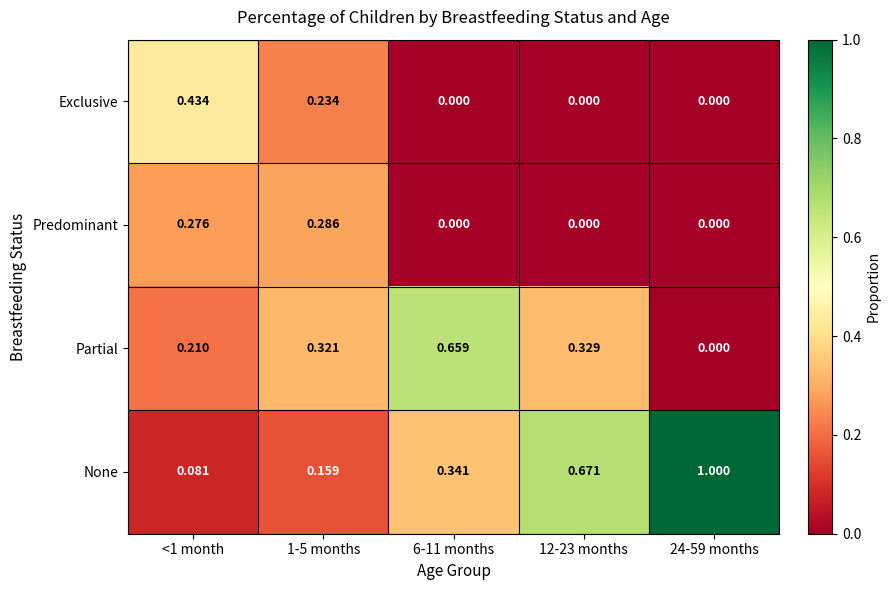

Count the number of data series in this chart.

4